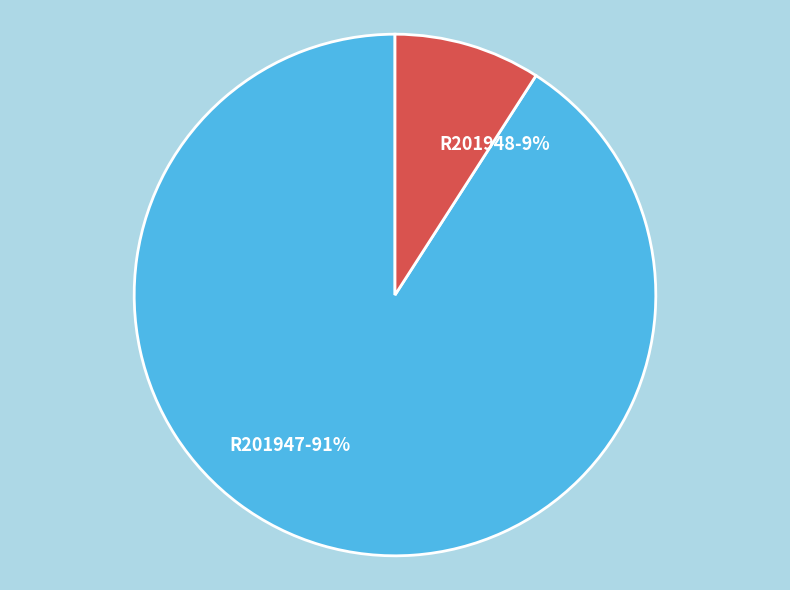

Which category has the biggest portion of the pie?

R201947